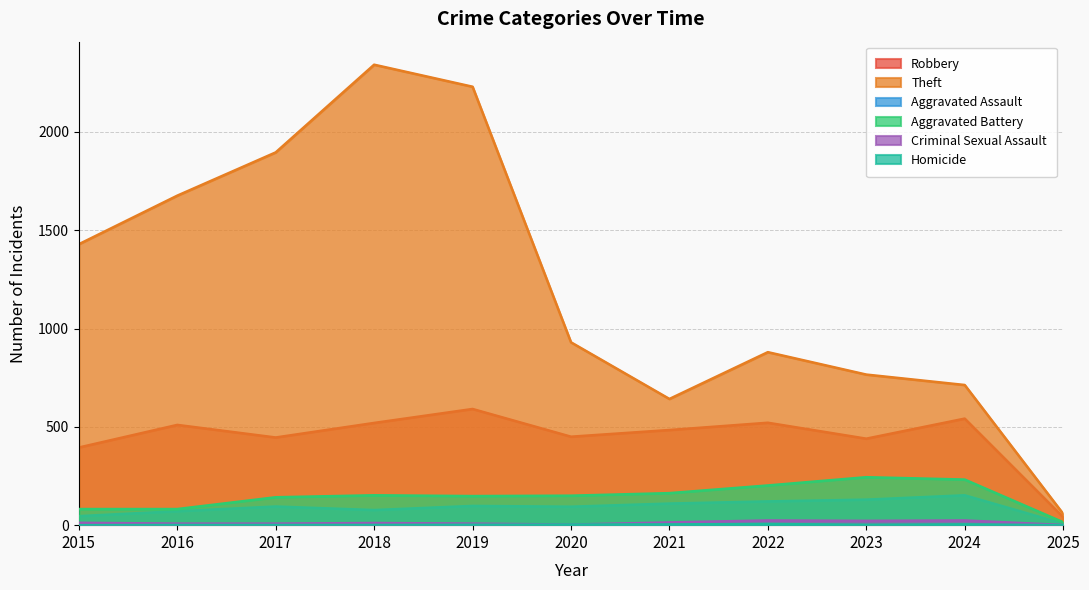

List the labels in order of Criminal Sexual Assault value, largest first.

2022, 2024, 2023, 2021, 2015, 2018, 2016, 2017, 2019, 2020, 2025